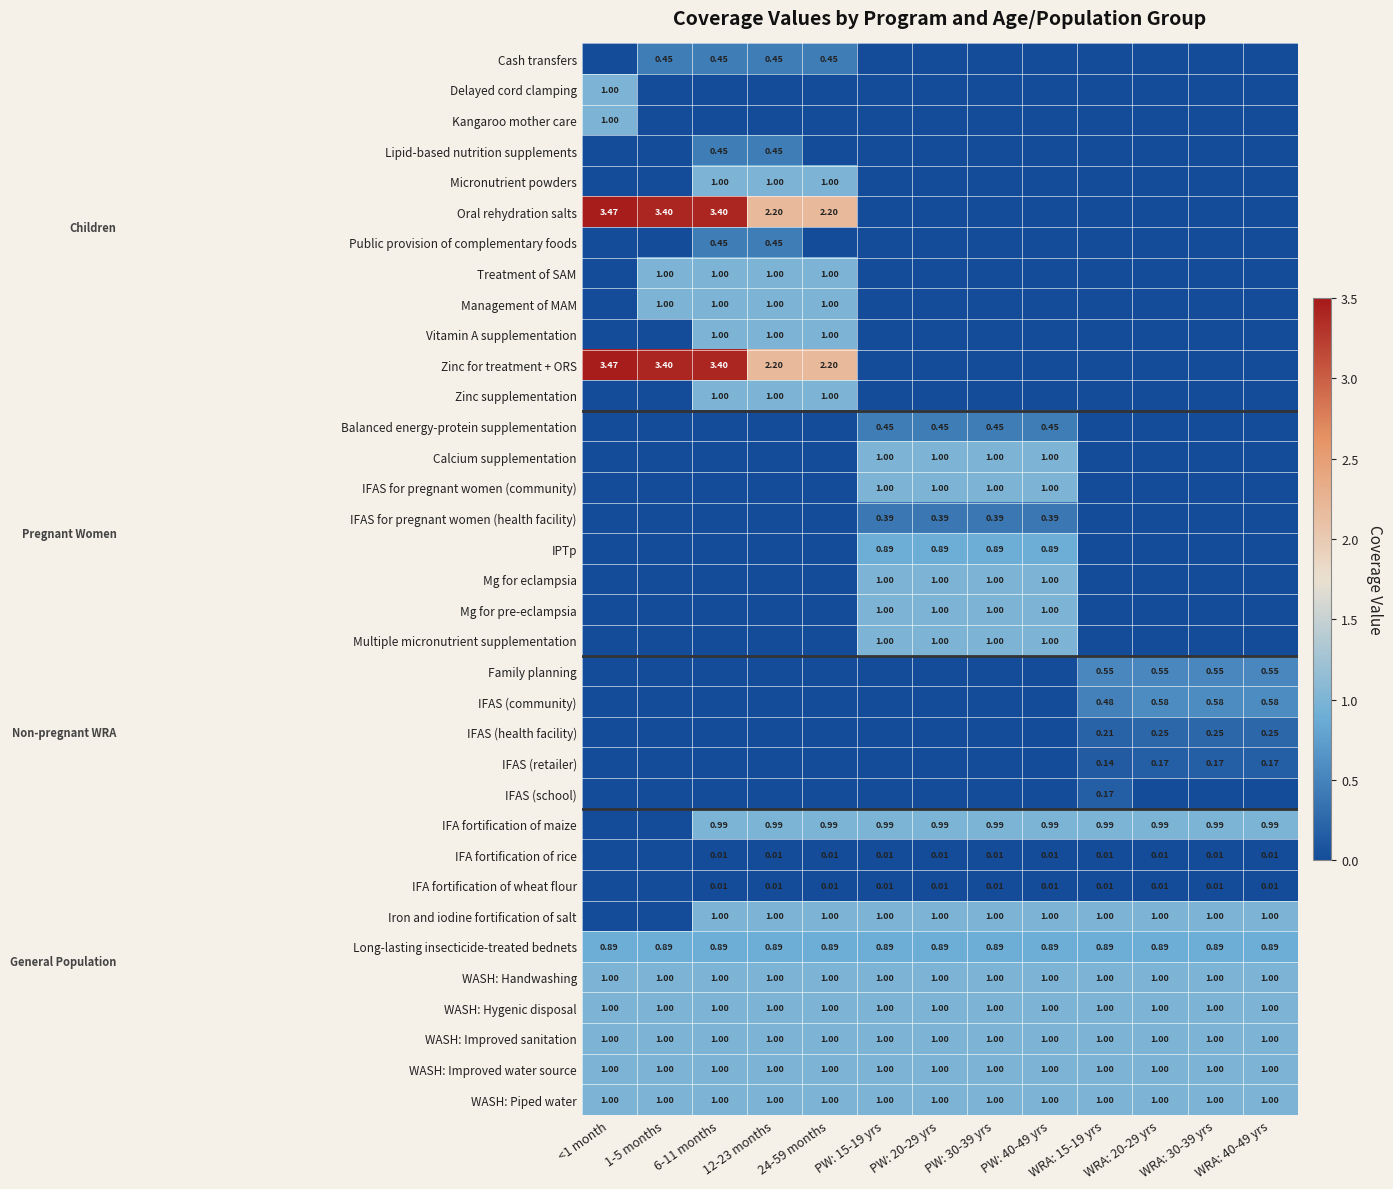

What is the greatest value displayed?

3.5